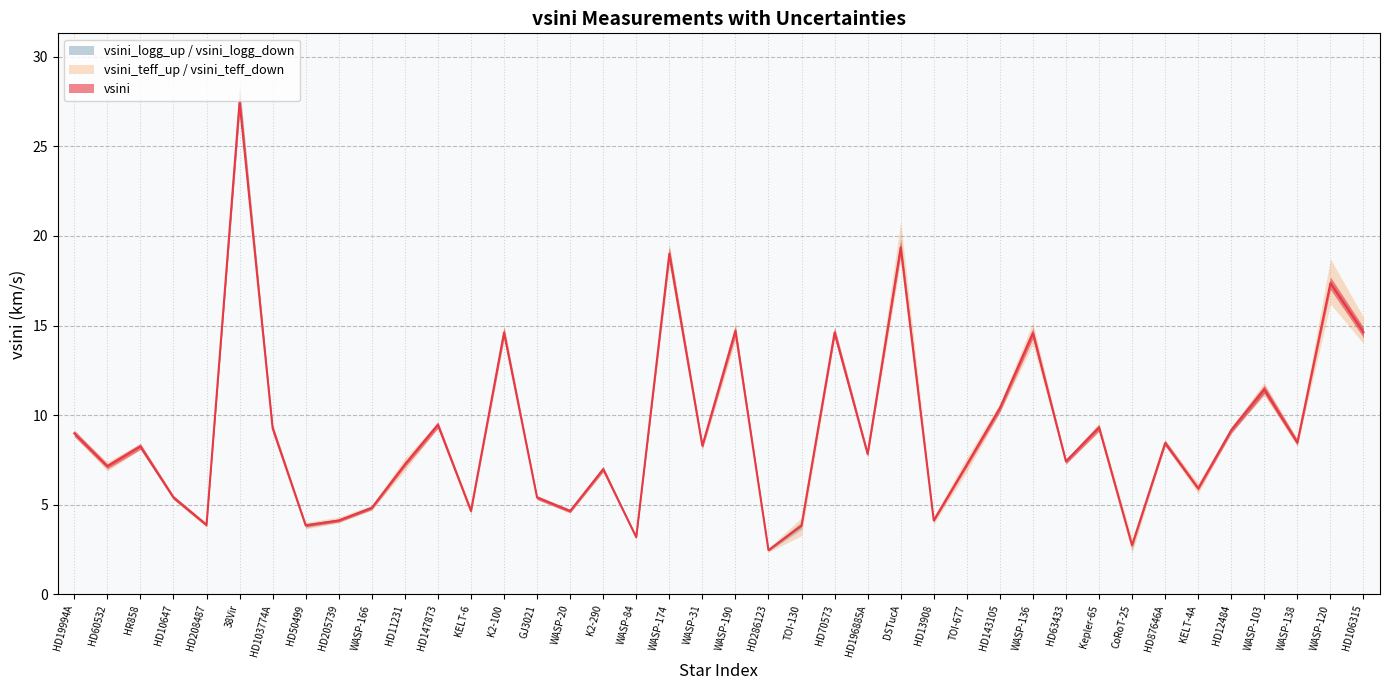

At which label does vsini_teff_down reach its minimum?

CoRoT-25